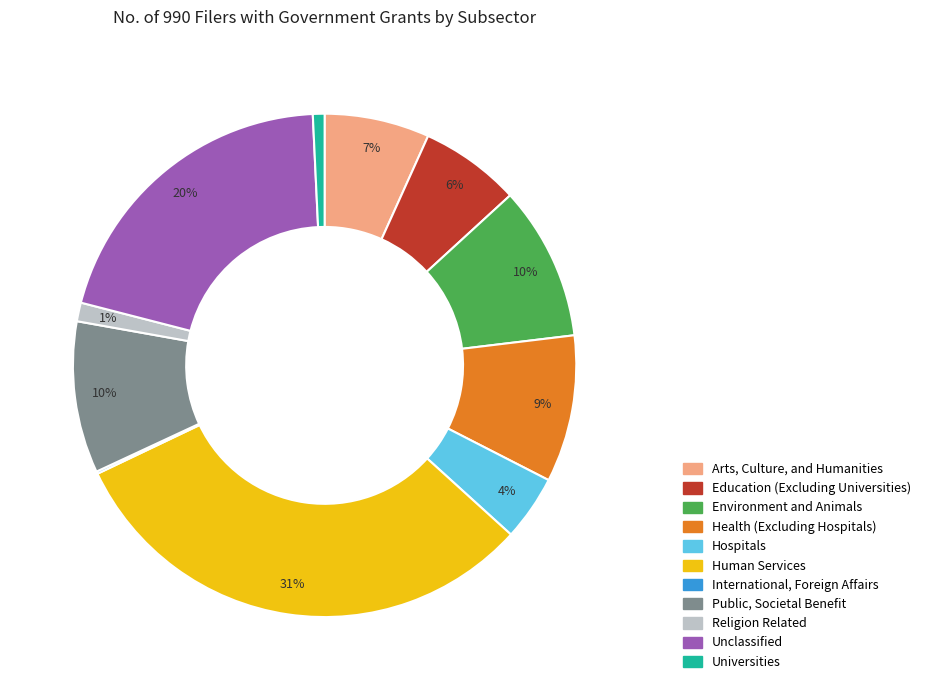

Does any single category account for the majority?

No